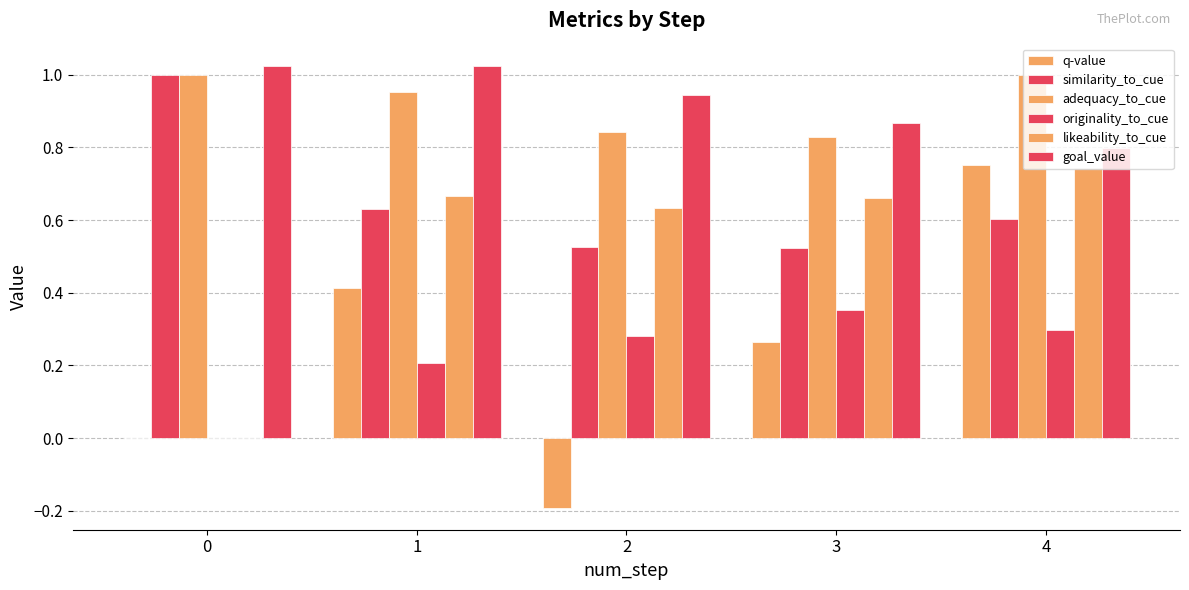

Are the bars horizontal?

No